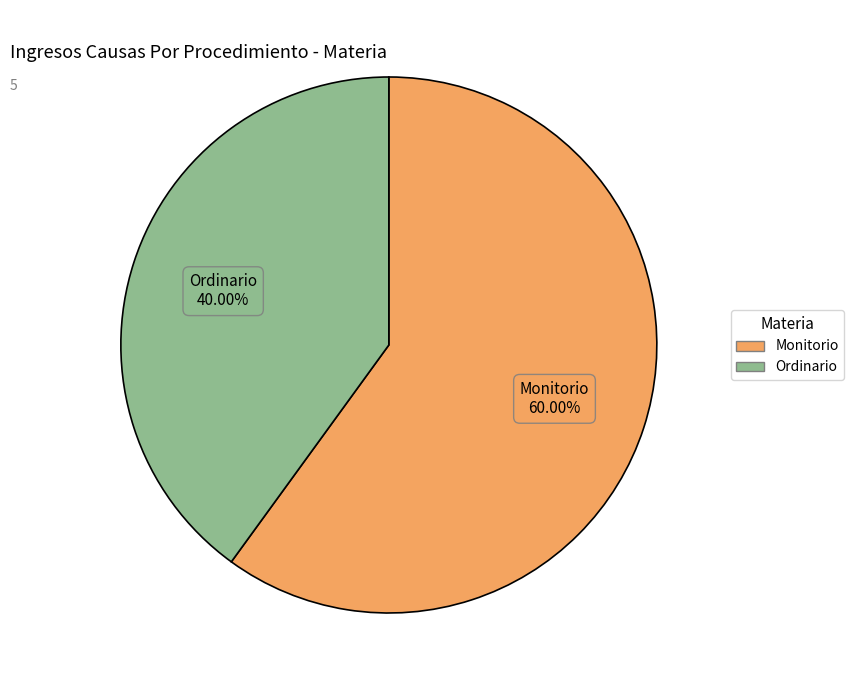

To the nearest percent, what percentage of the pie is Ordinario?

40%